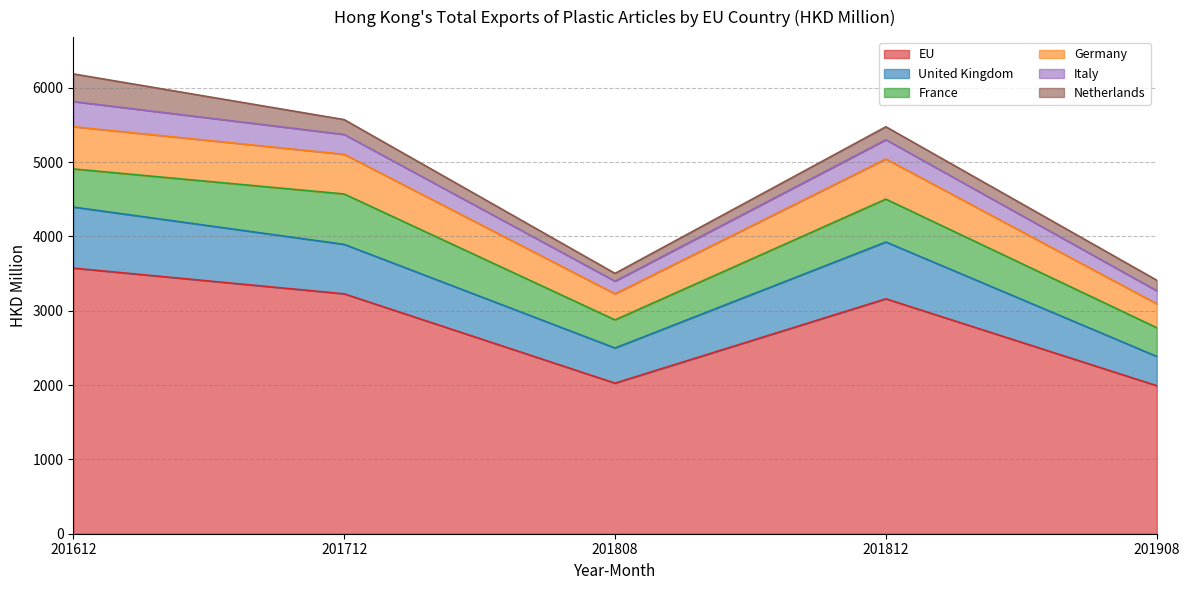

What is the average value of the United Kingdom series?

623.2